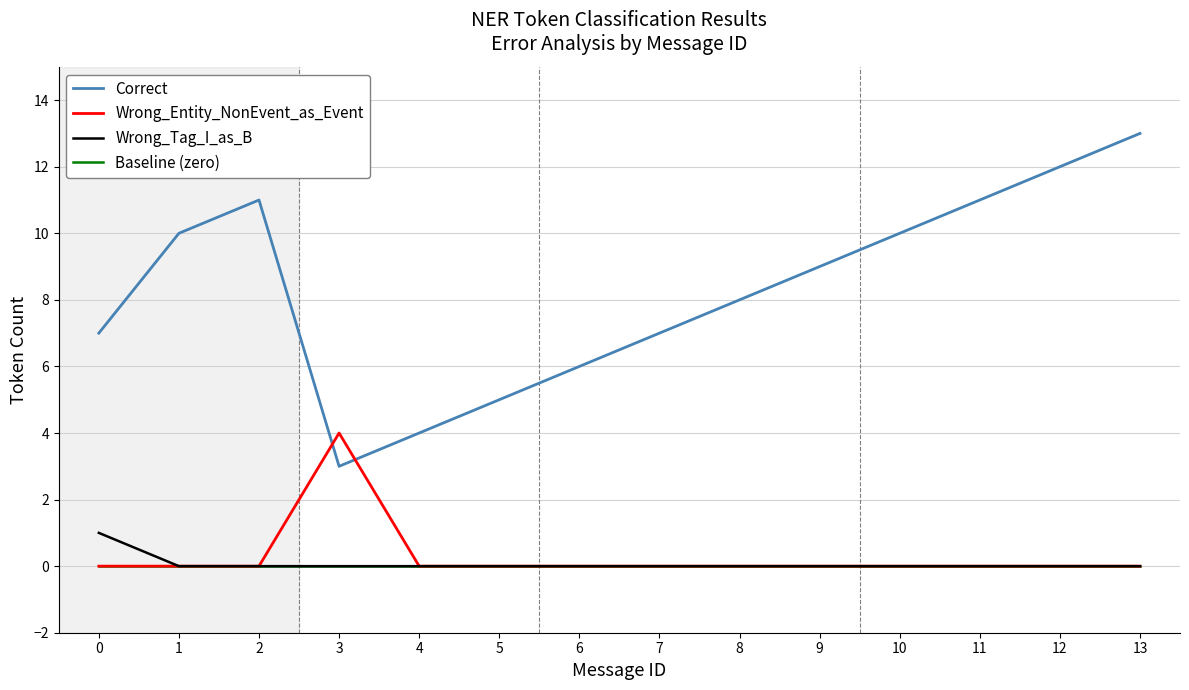

Is the value of Correct at 9 greater than the value of Baseline (zero) at 2?

Yes